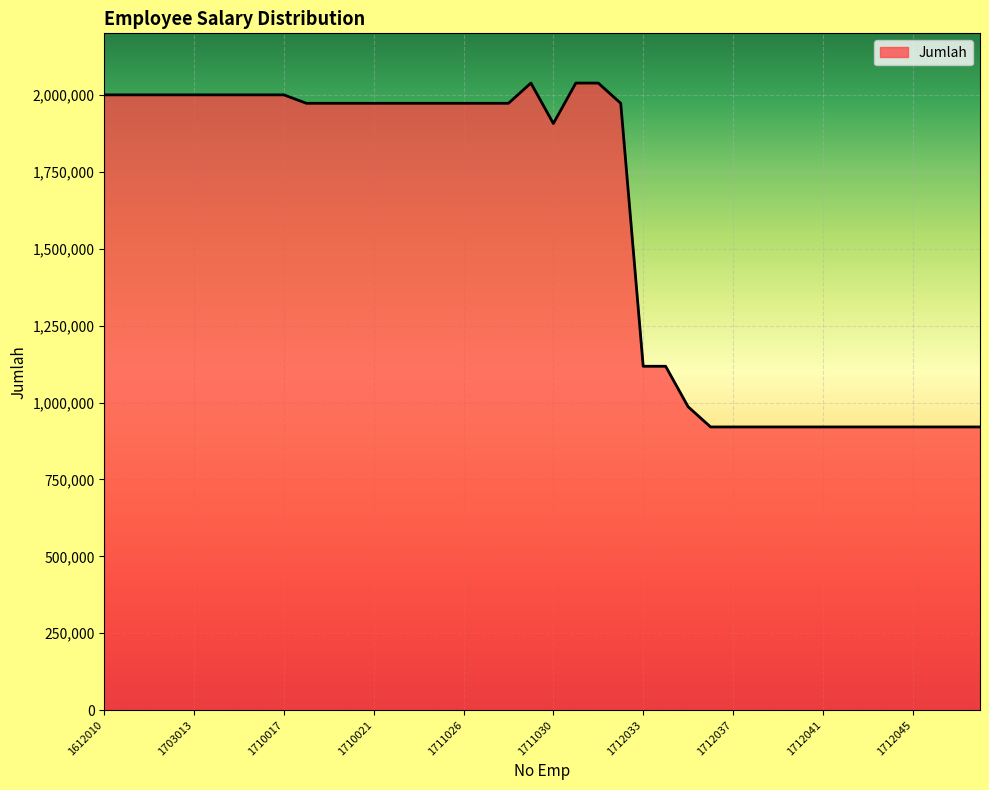

What is the smallest value displayed?

920547.9